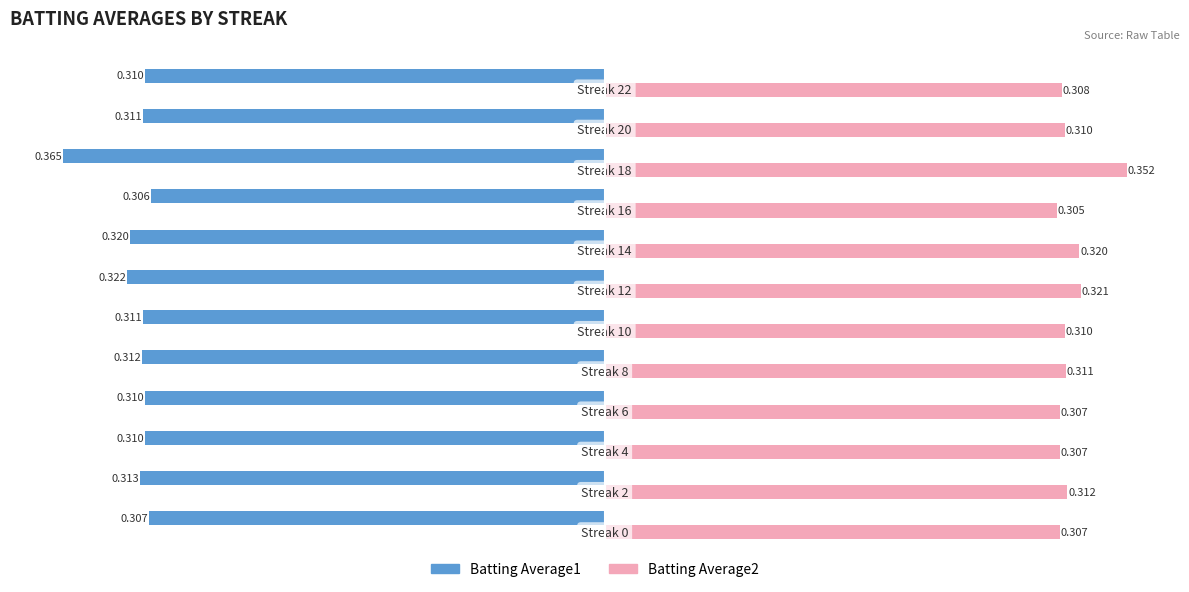

Which series has the widest spread of values?

Batting Average1